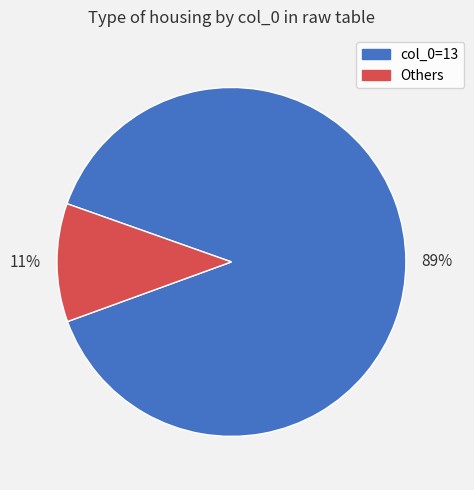

What is the largest slice in the pie chart?

col_0=13